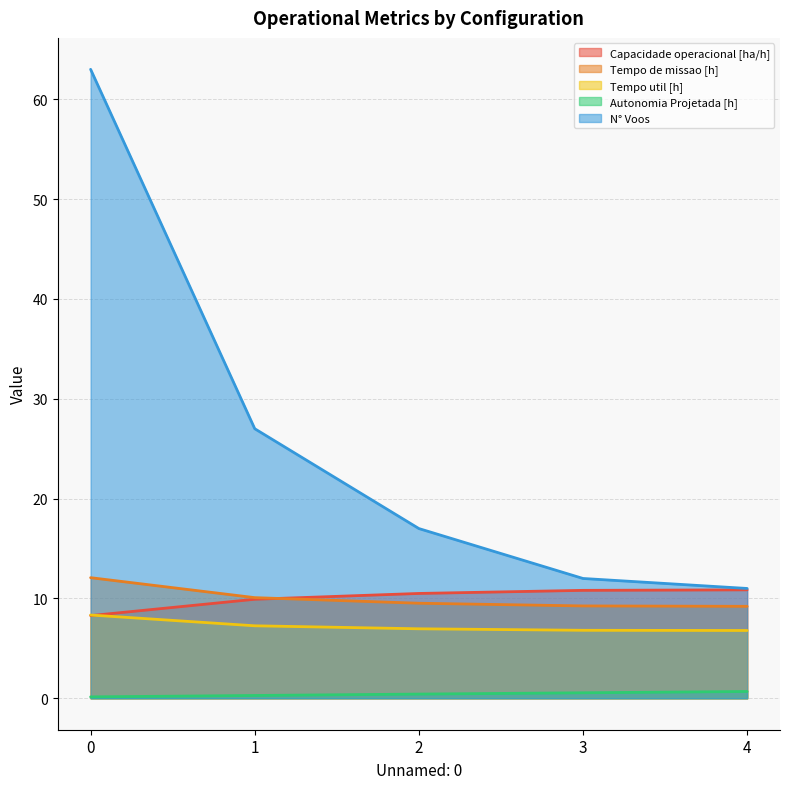

What is the total value across all series at 4?

38.5